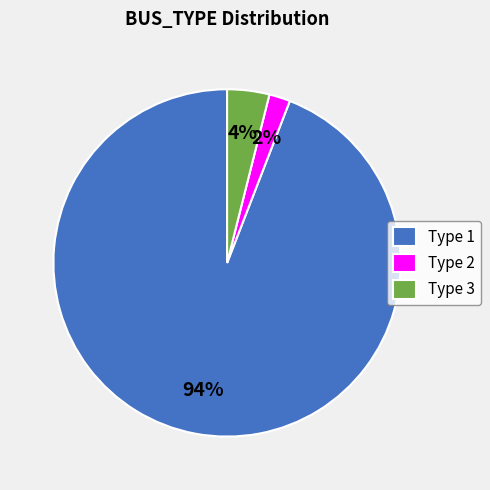

True or false: Type 2 accounts for 2% of the total.

True